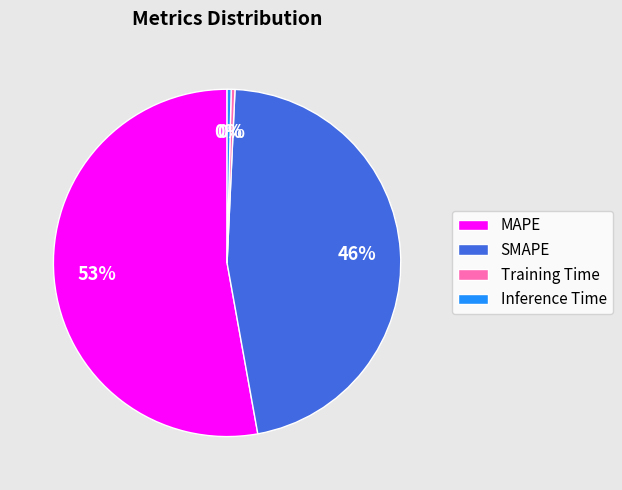

How many slices are in this pie chart?

4